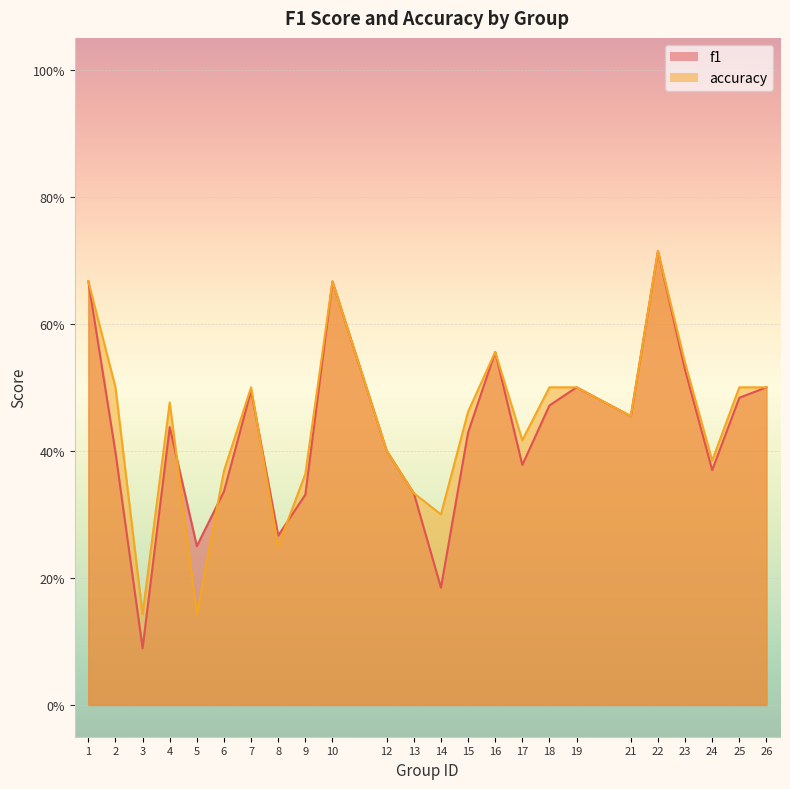

Which series changed the most between 10 and 19?

f1